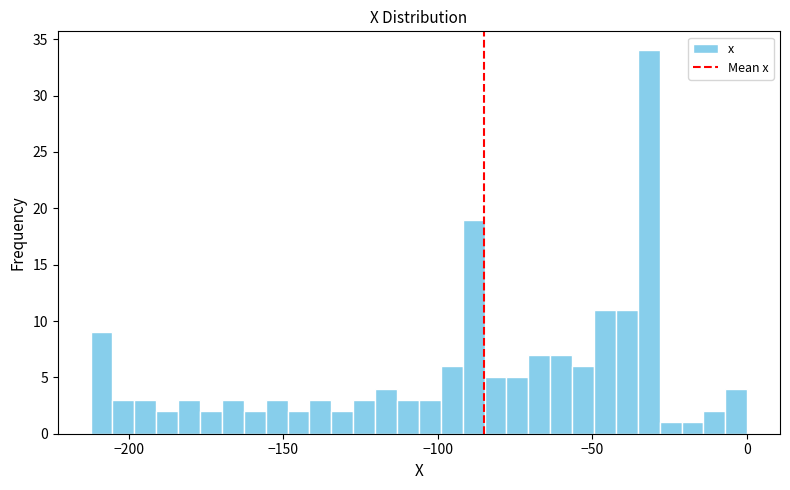

Read against the x-axis, roughly where is the centre of the tallest bar?

-30